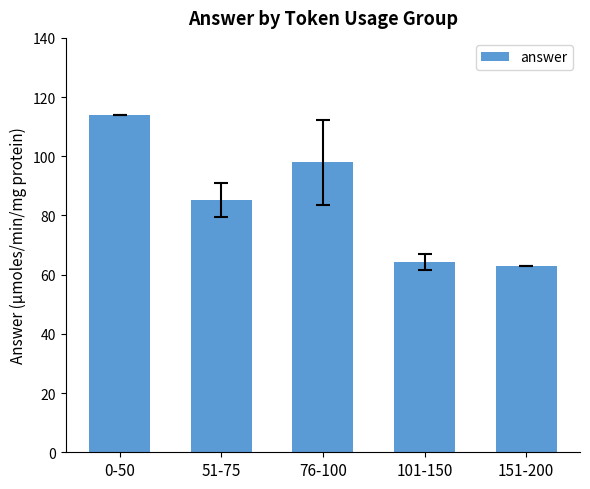

What is the approximate value at 0-50?

114.0